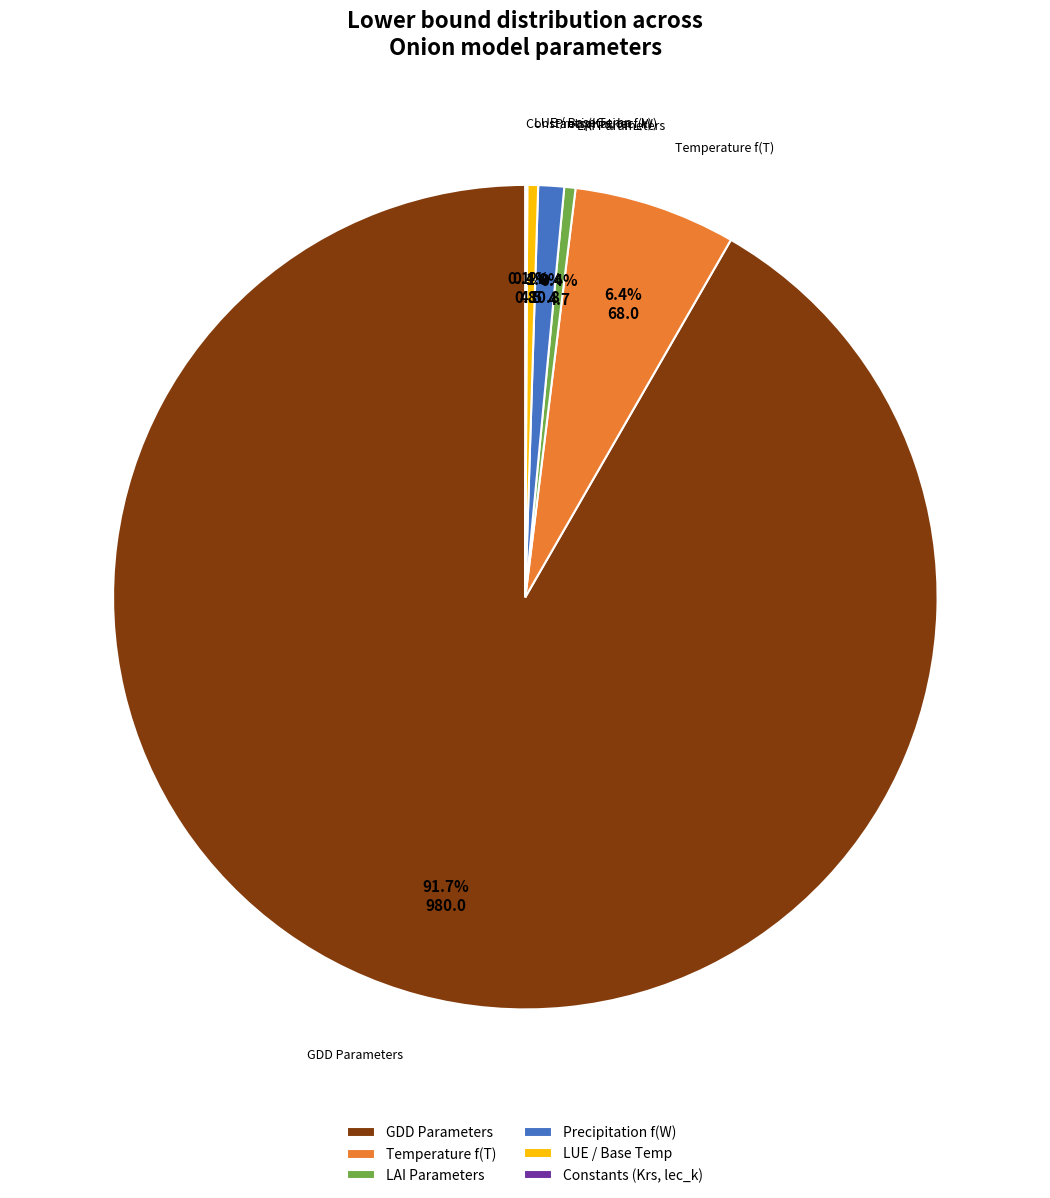

Which slice is the largest?

GDD Parameters